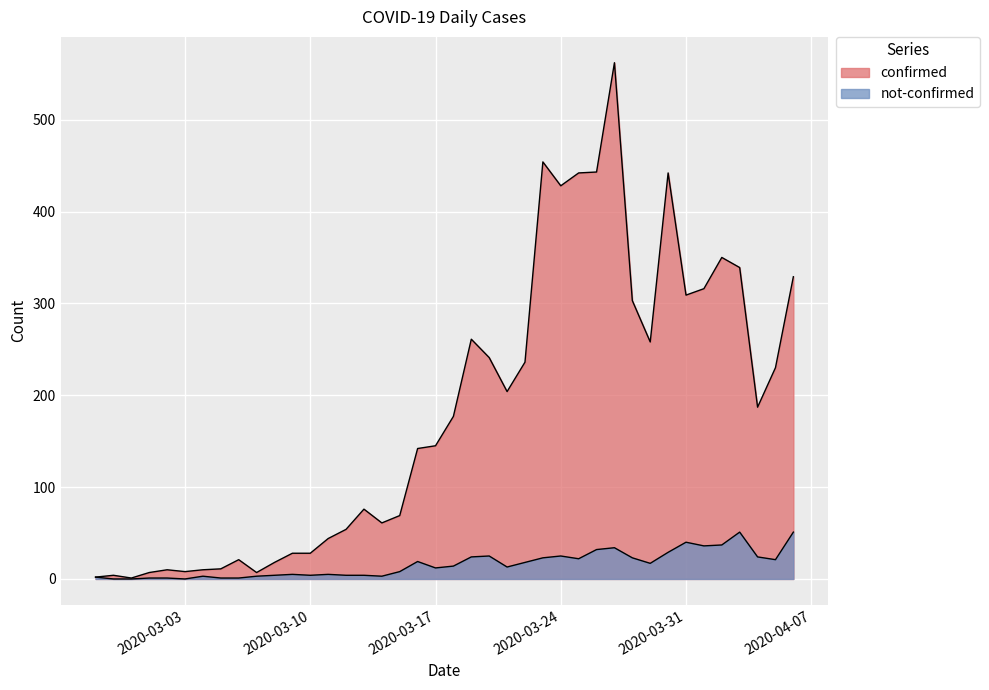

In not-confirmed, how many points are higher than both neighbors (excluding endpoints)?

9